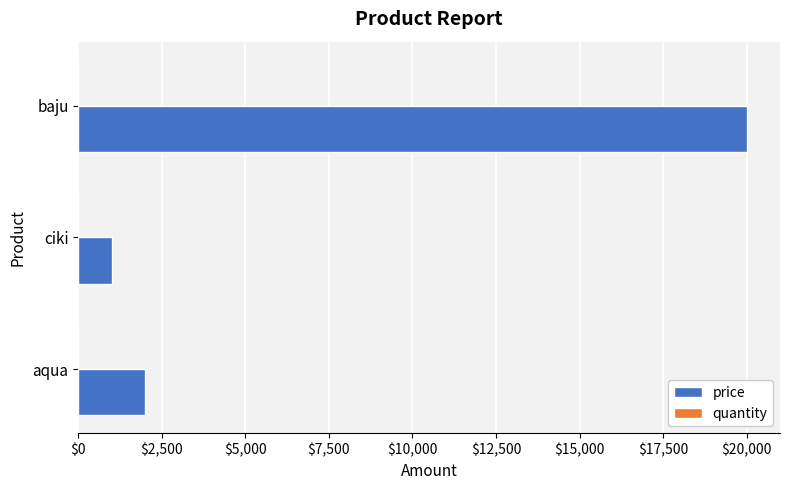

What is the greatest value displayed?

20000